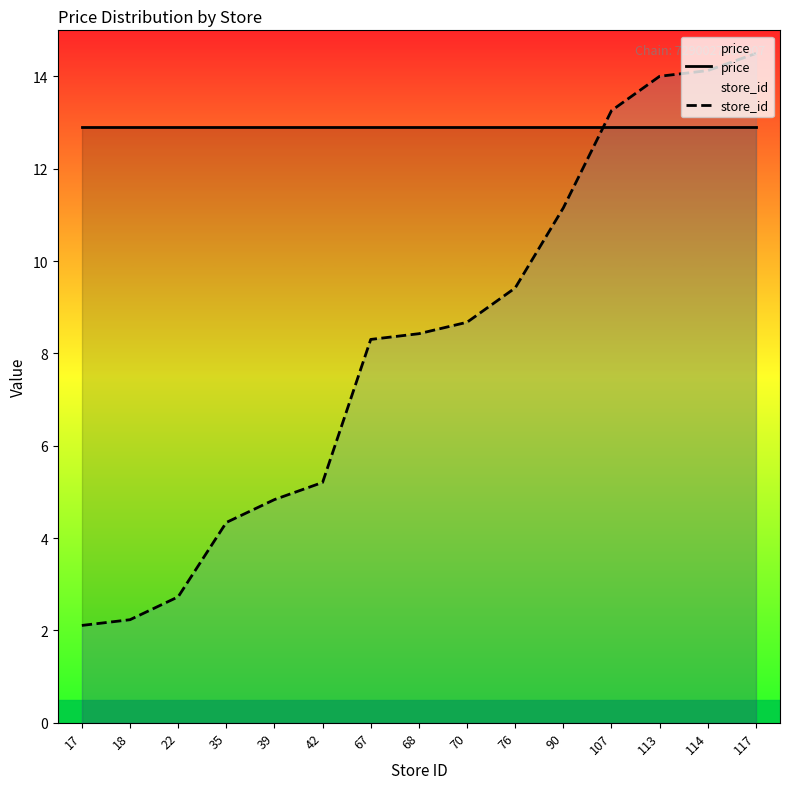

True or false: price and store_id intersect in this chart.

True